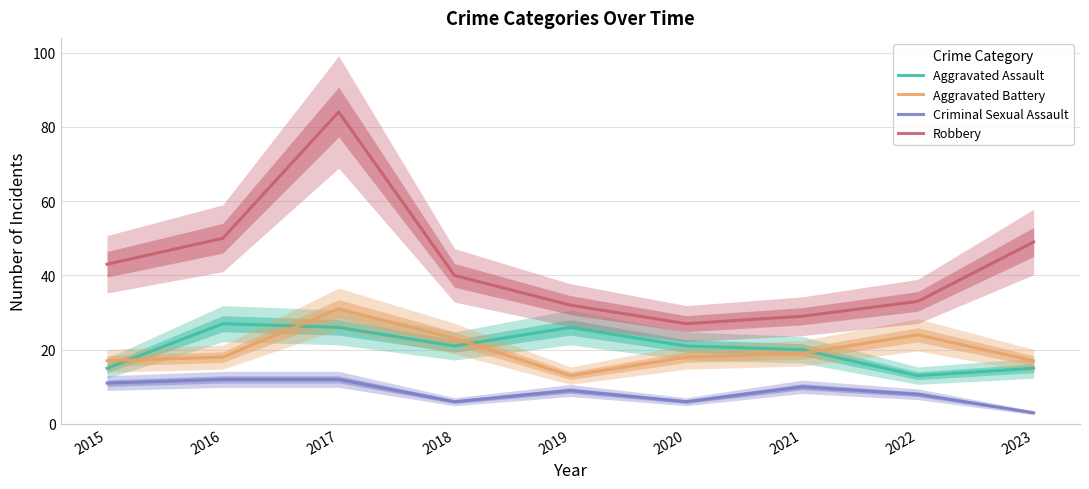

At which category does the chart reach its minimum across all series?

2023